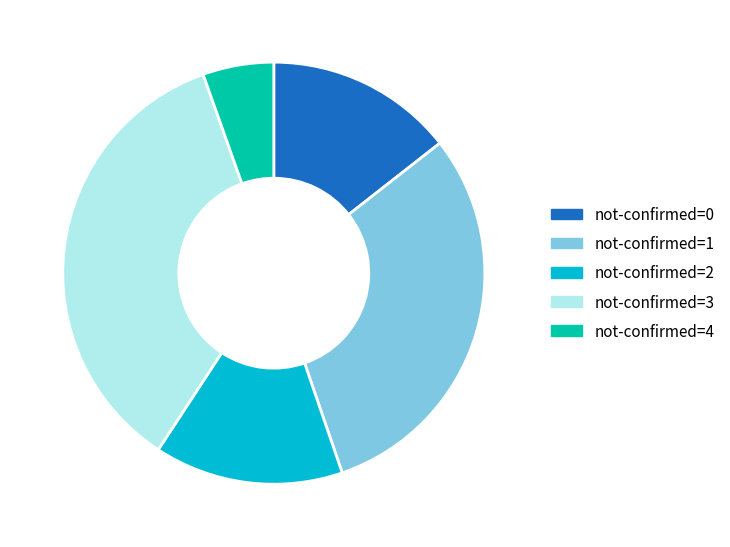

Does any single category account for the majority?

No